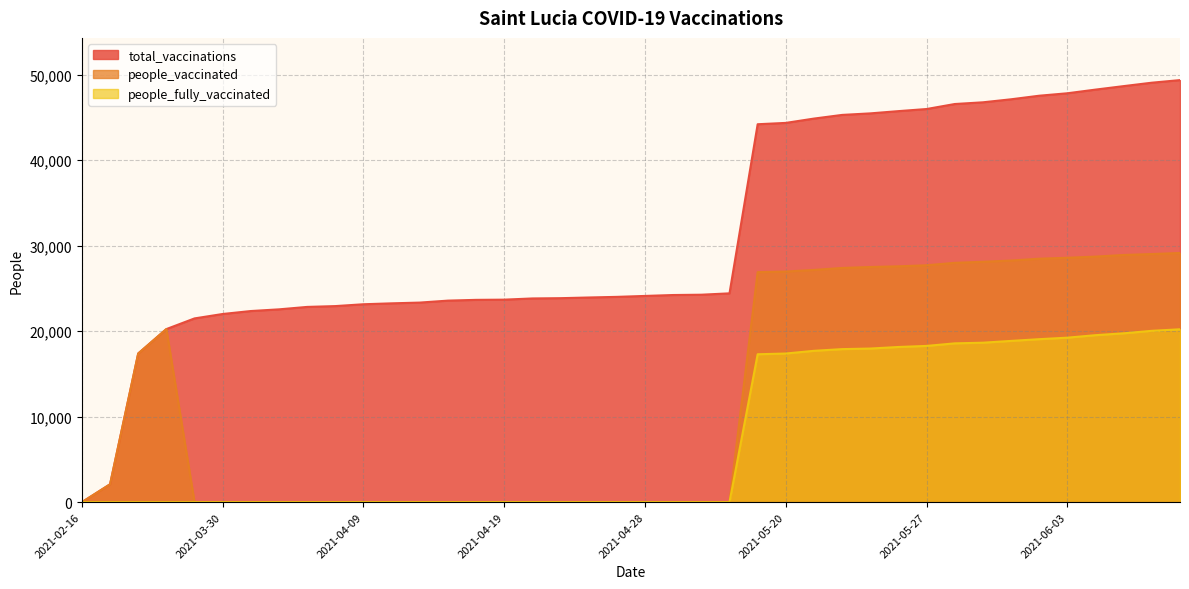

What is the difference between the maximum and minimum values in the people_fully_vaccinated series?

20222